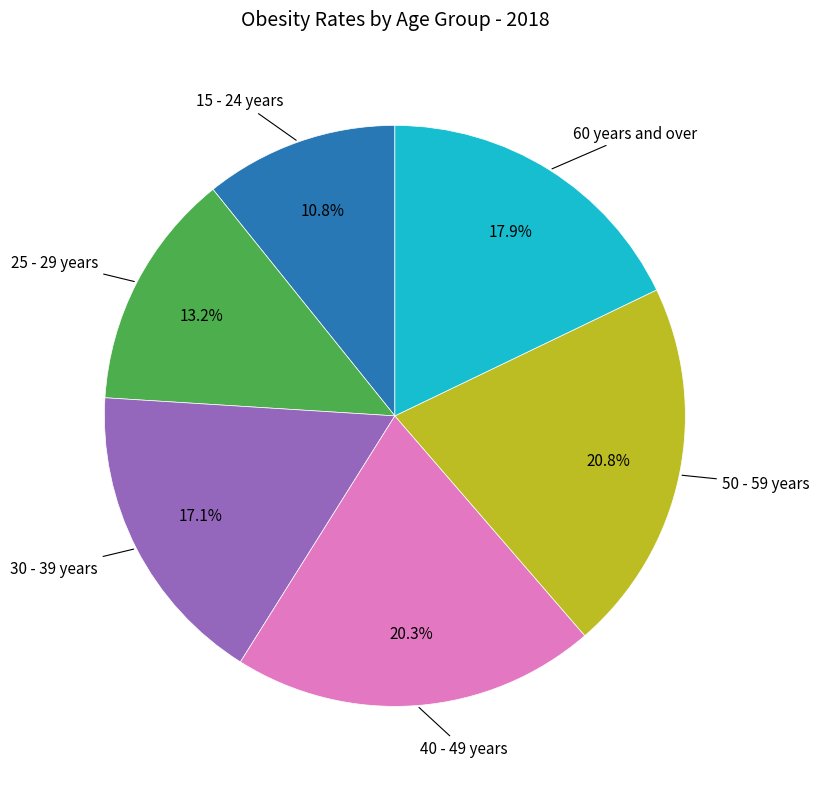

How many segments does this pie chart have?

6